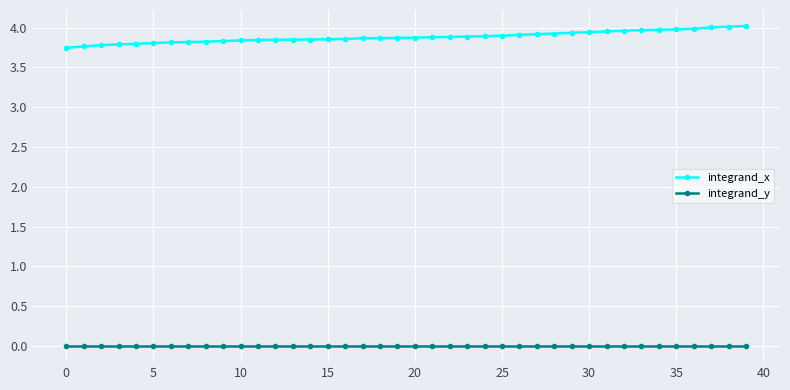

Rank the series by their average value, from highest to lowest.

integrand_x, integrand_y